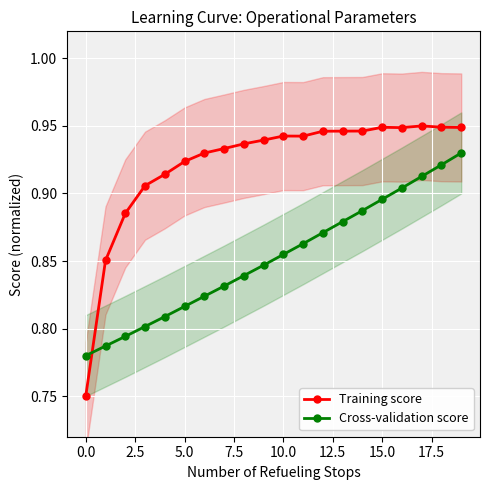

What is the difference between the second highest and minimum values in the Cross-validation score series?

0.1